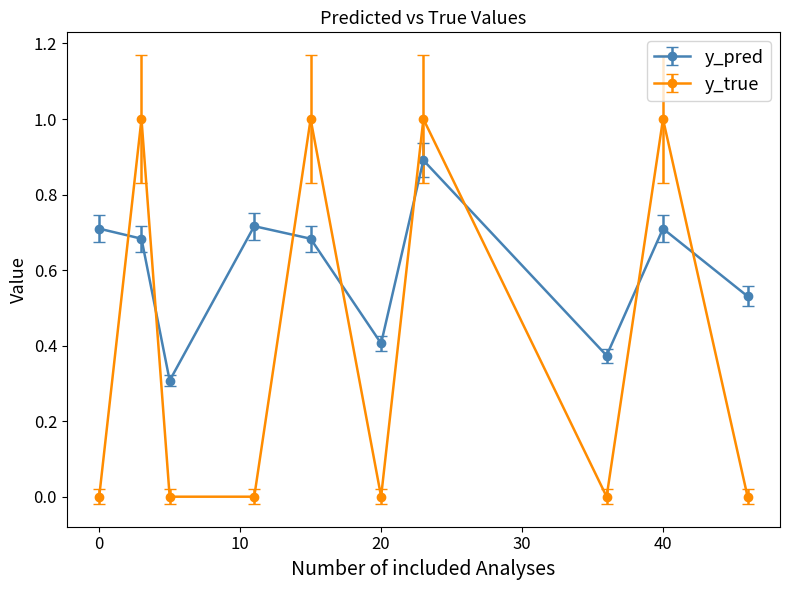

What is the sum of all y_pred values?

6.0